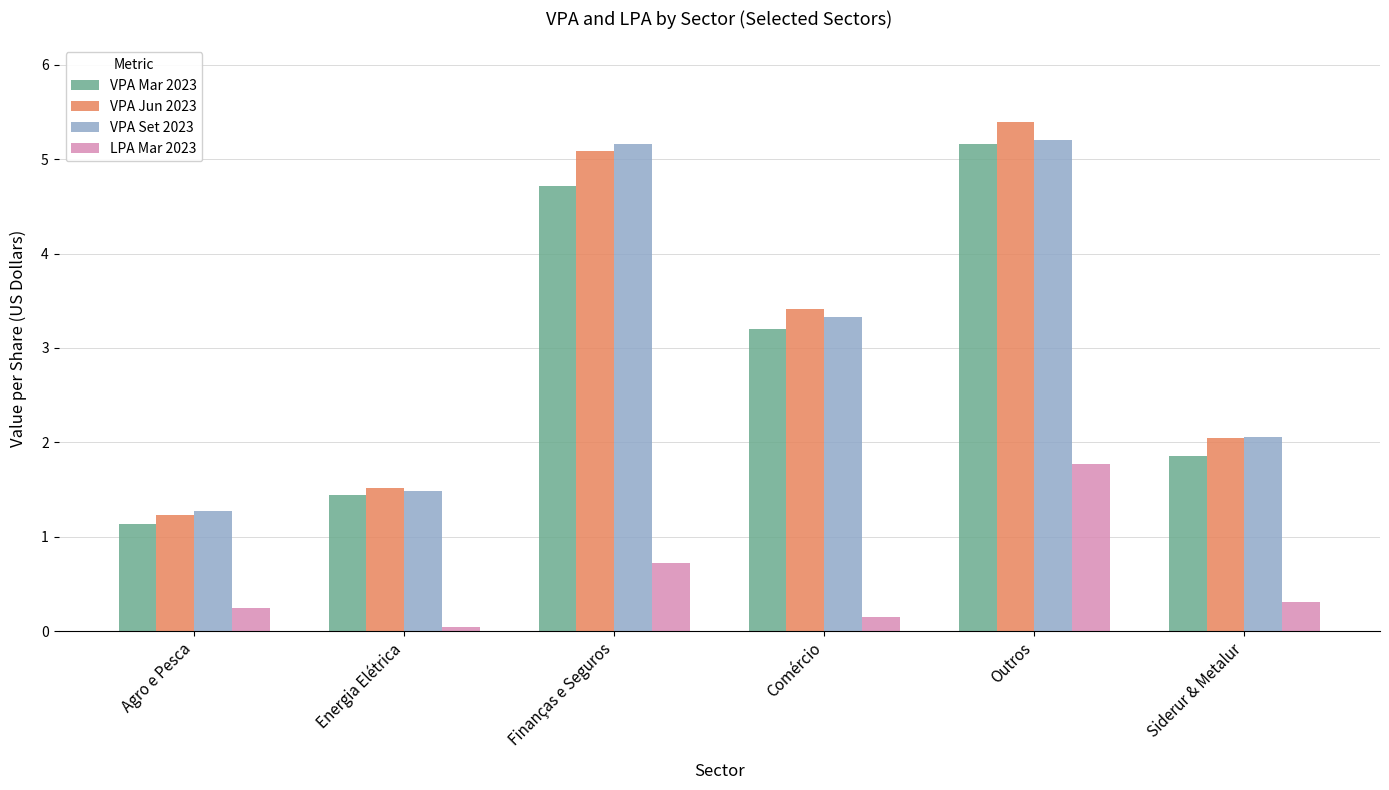

At which category is the sum across all series the highest?

Outros